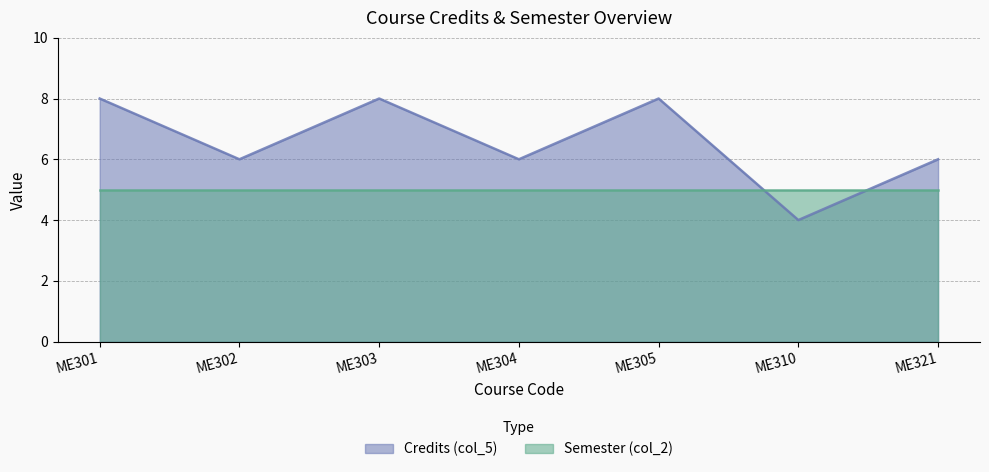

How many lines are shown in the chart?

2